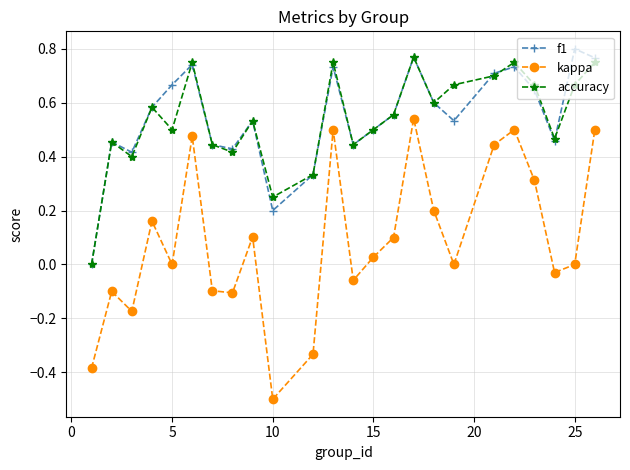

True or false: kappa and accuracy cross at least once.

False